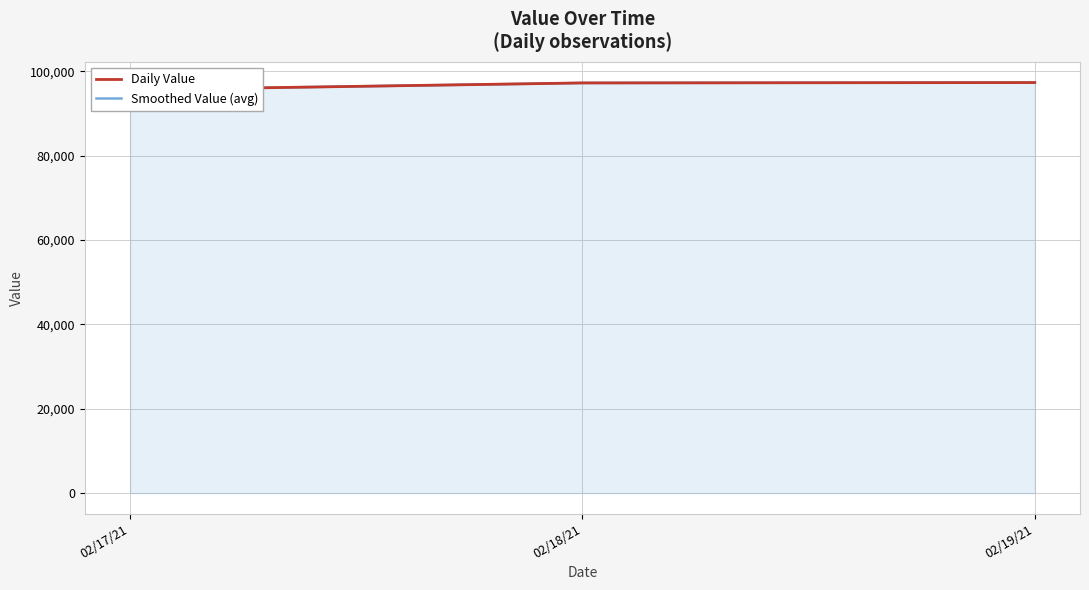

What is the sum of the Daily Value values at 02/17/21 and 02/19/21?

193013.6